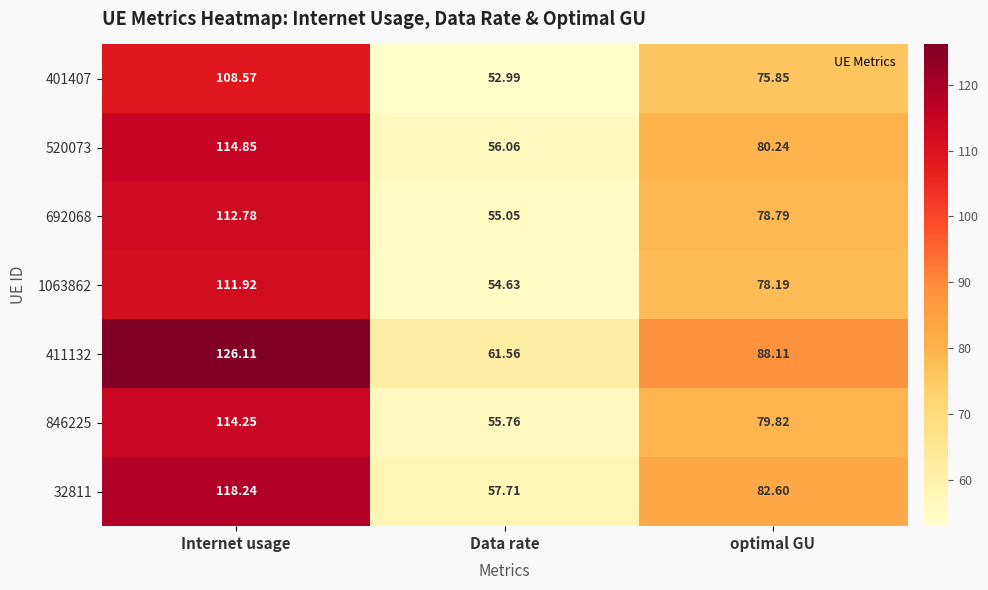

Which category has the lowest value in the 846225 series?

Data rate